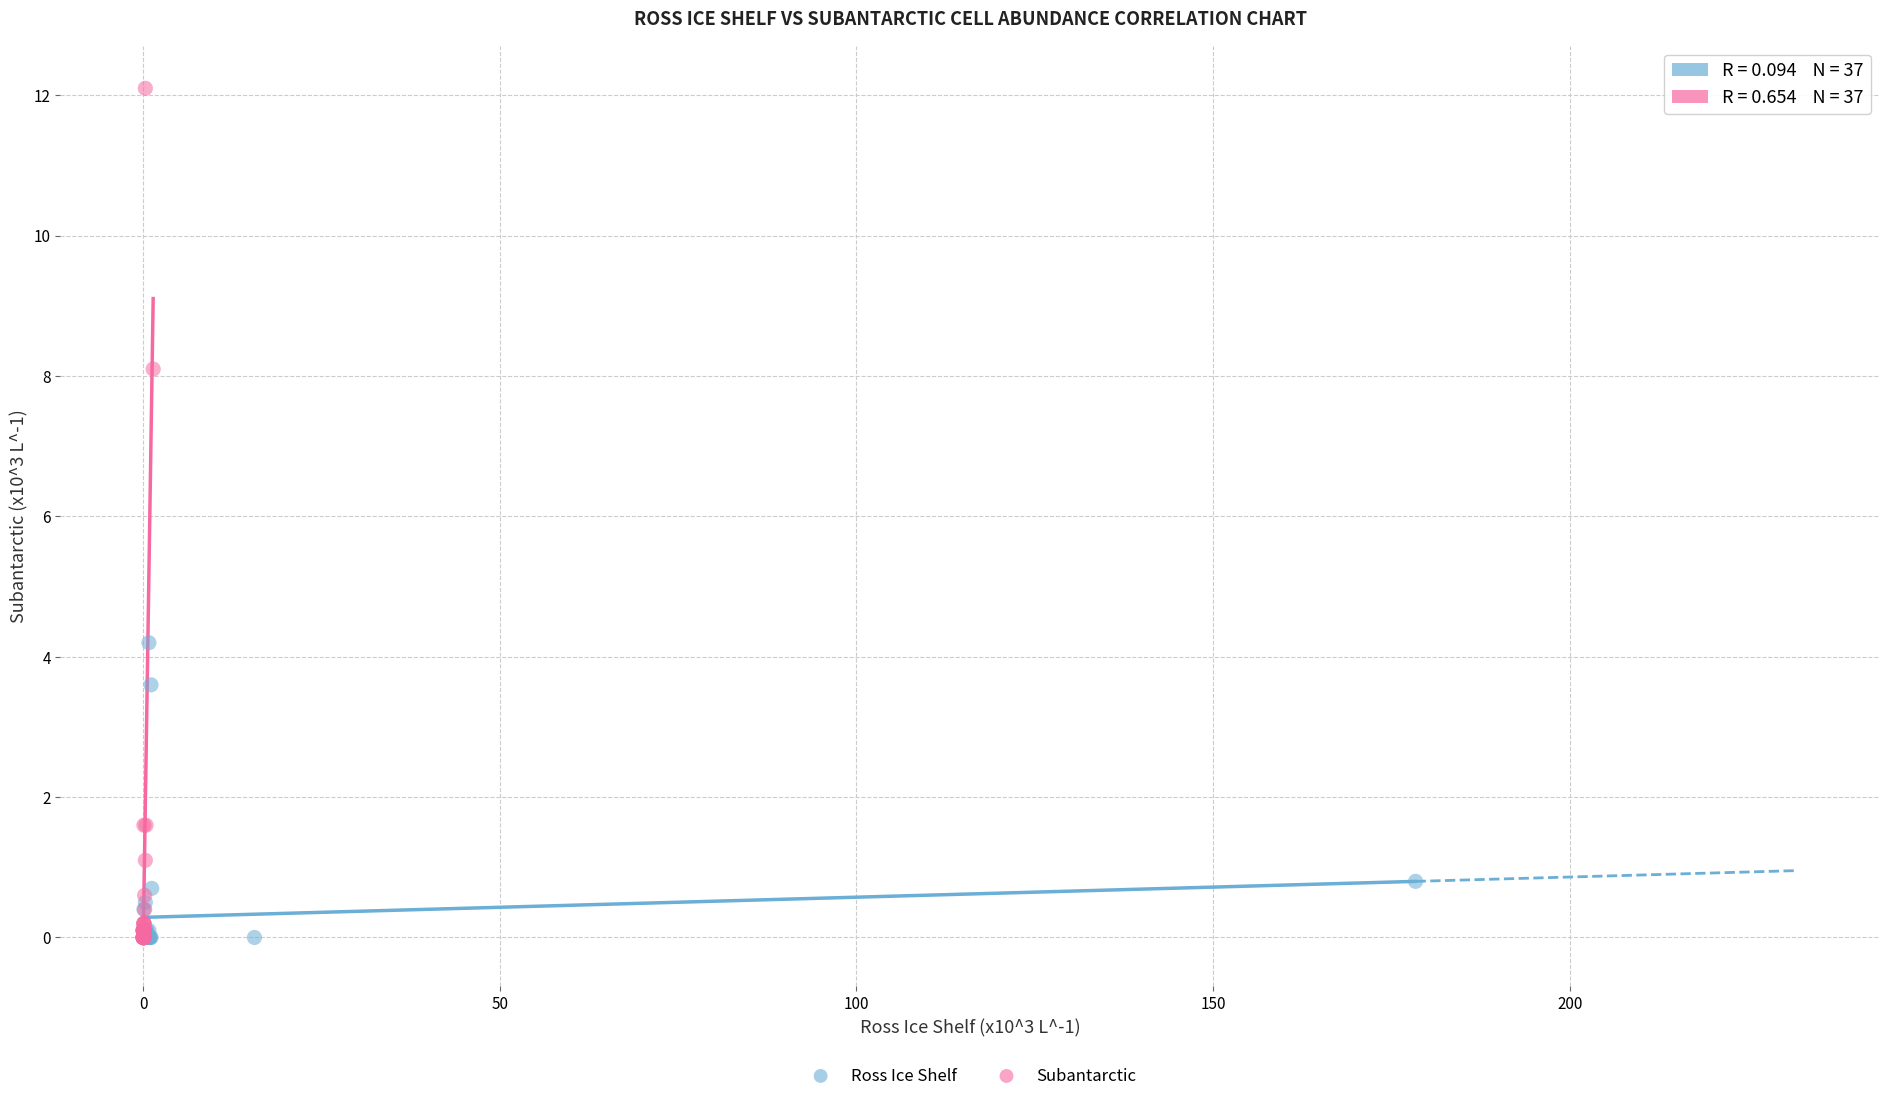

Which series has the largest Y range (max minus min)?

Subantarctic